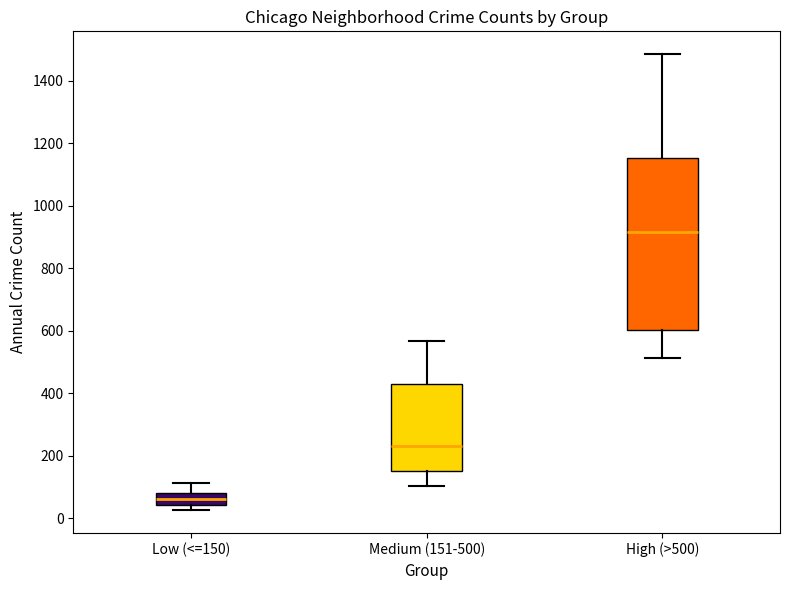

Which box has the highest median line?

High (>500)